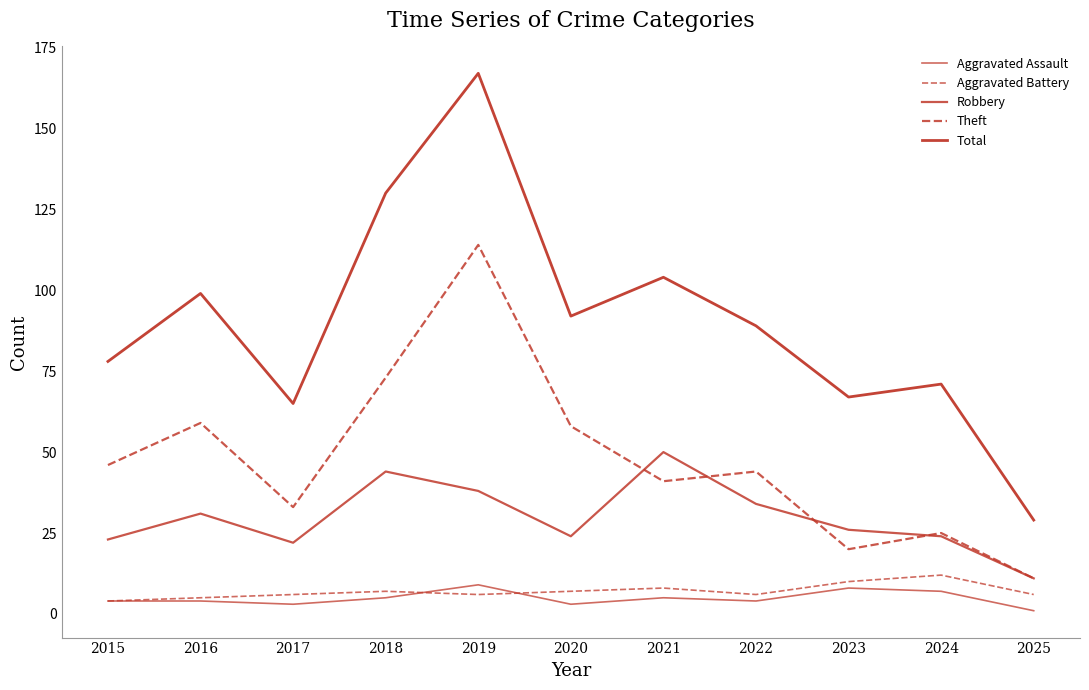

Does the chart display data point markers on the line(s)?

No